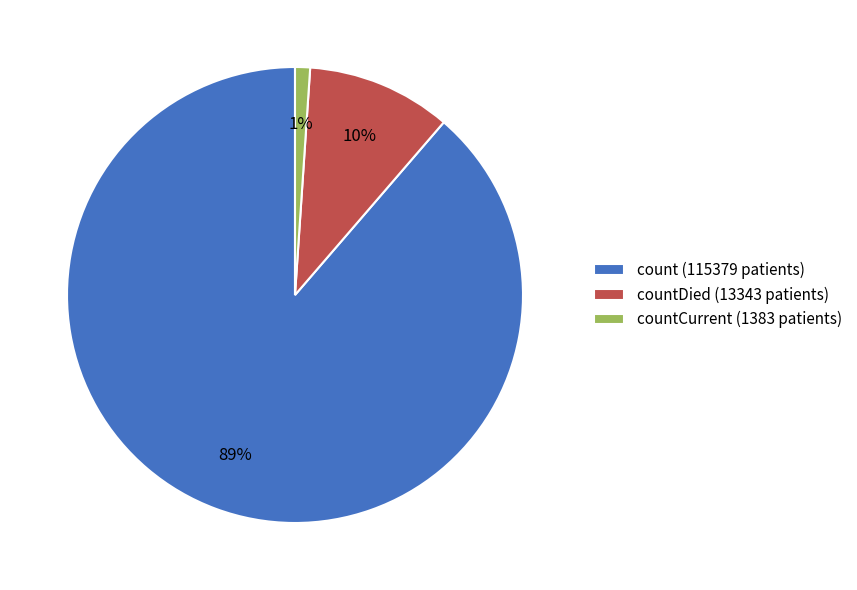

Rank the categories by value from highest to lowest.

count (115379 patients), countDied (13343 patients), countCurrent (1383 patients)